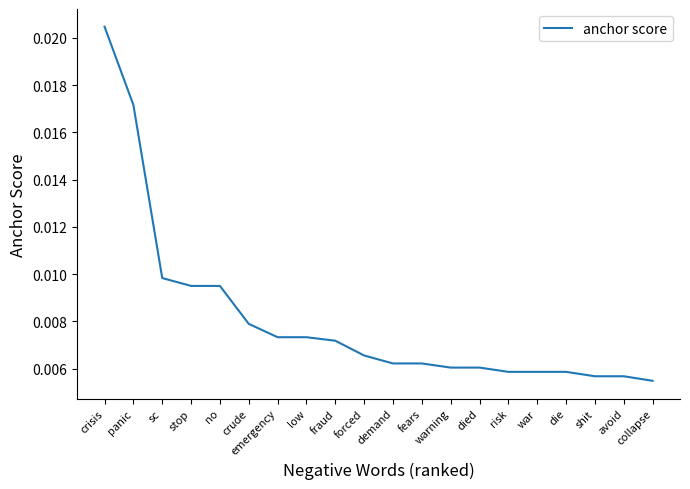

How many values are between 0 and 1?

20